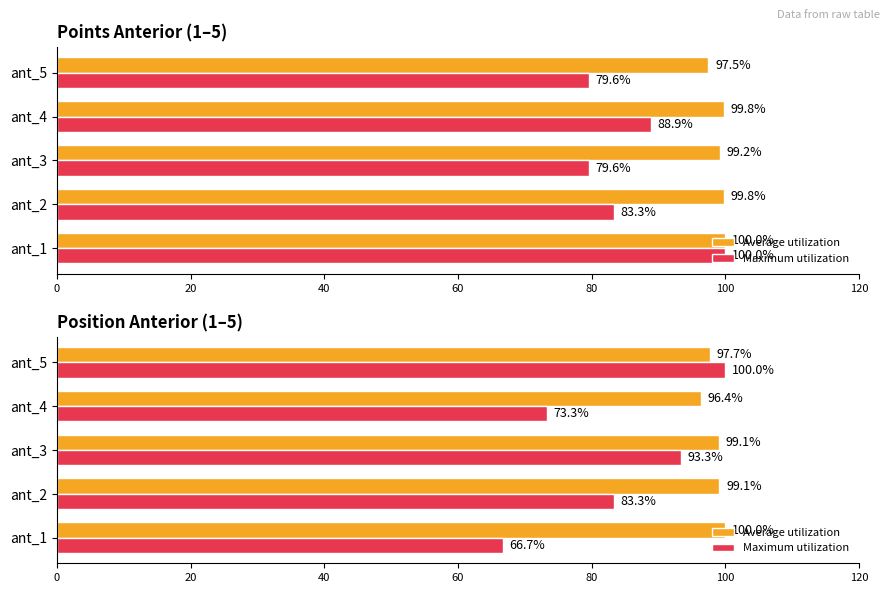

True or false: Maximum utilization has a value of 115.3 at ant_2.

False